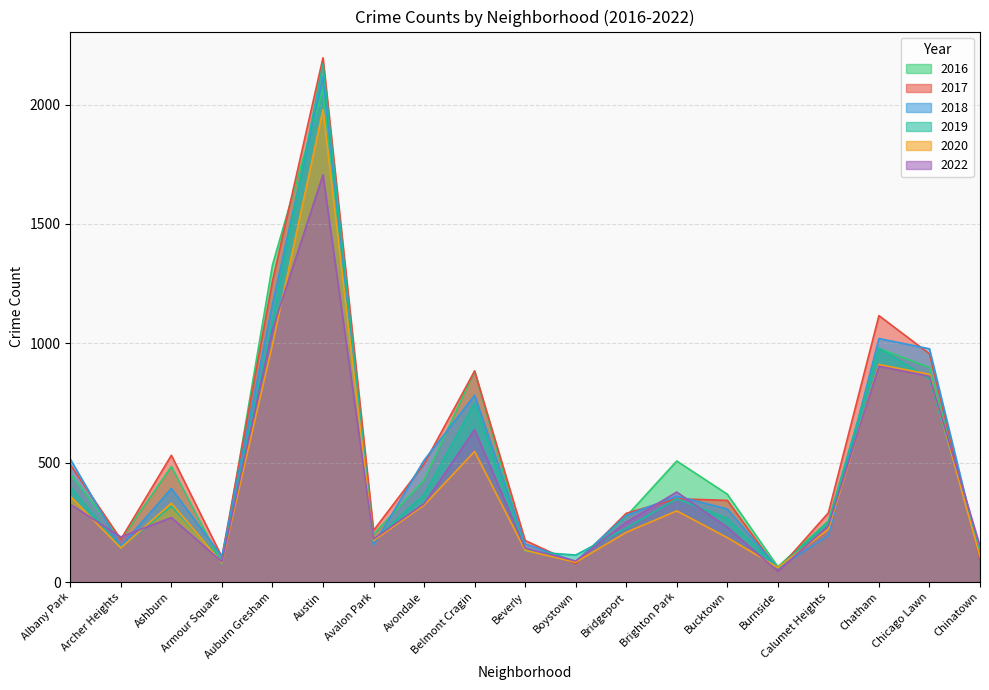

Which series changed the most between Ashburn and Austin?

2019